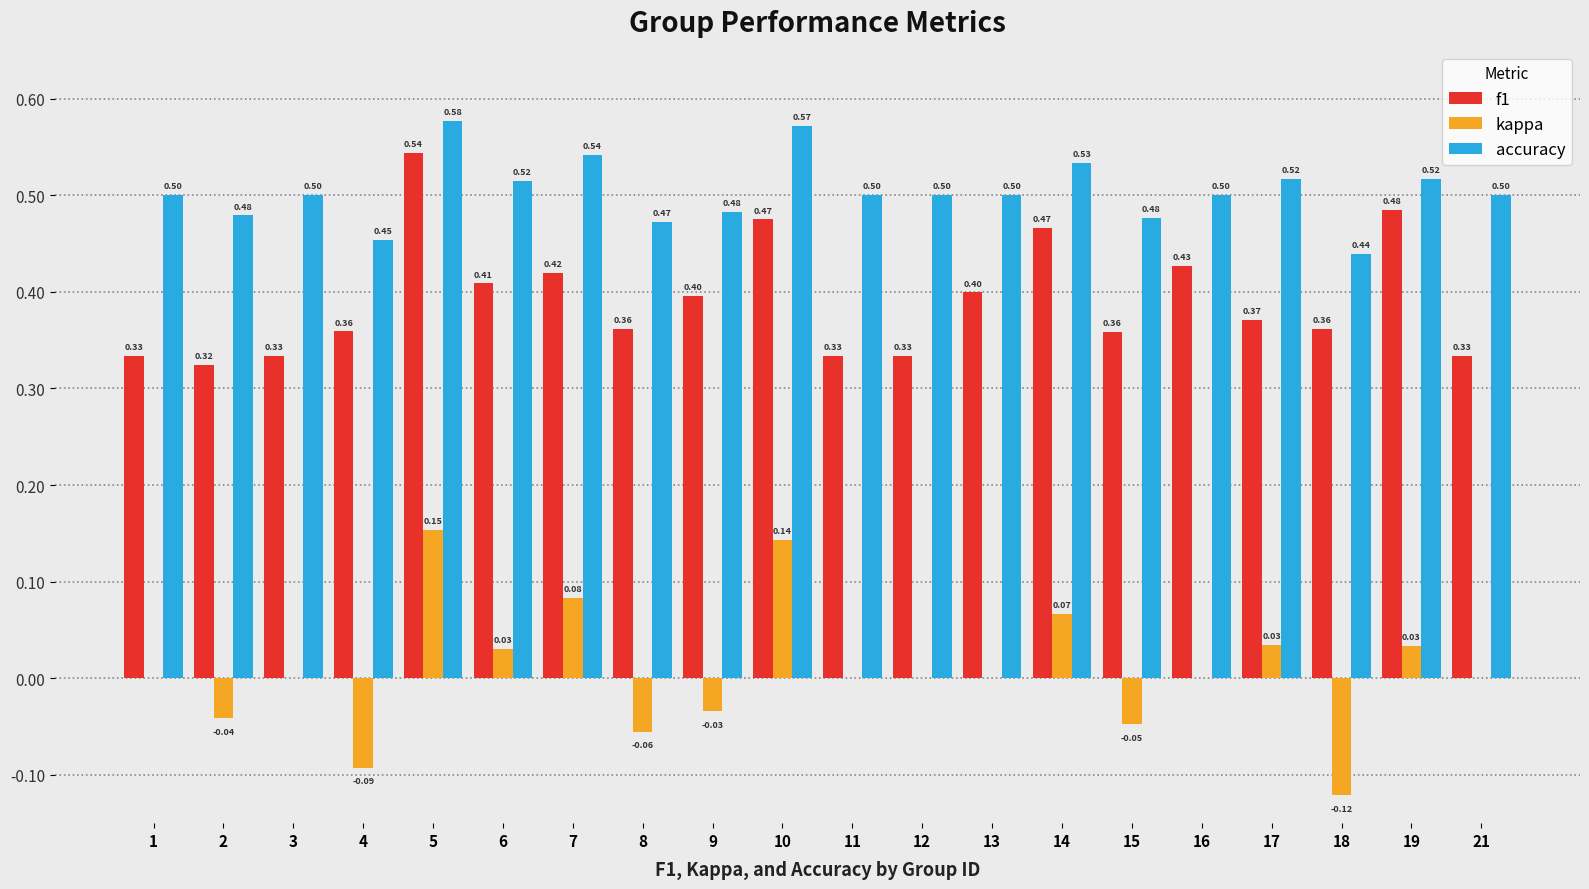

Which series has the largest total across all categories?

accuracy